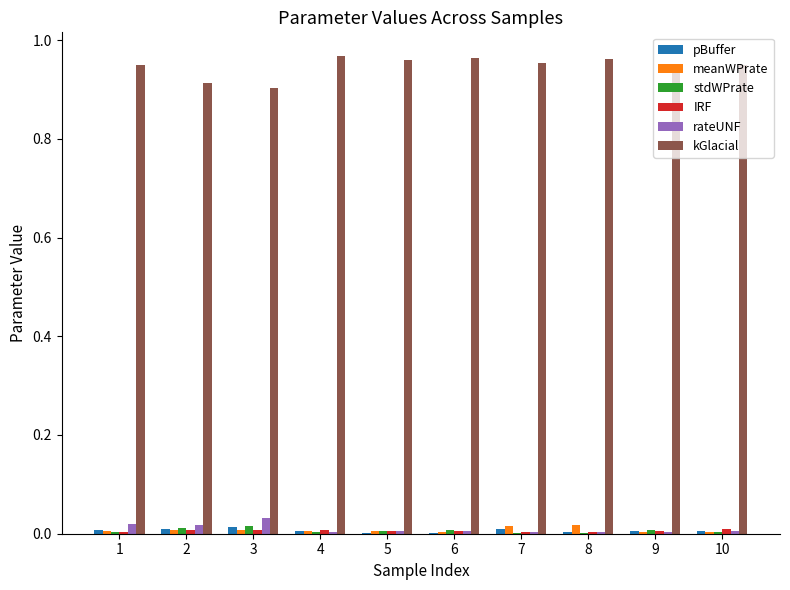

The rateUNF series shows 0.0 at 6. True or false?

True